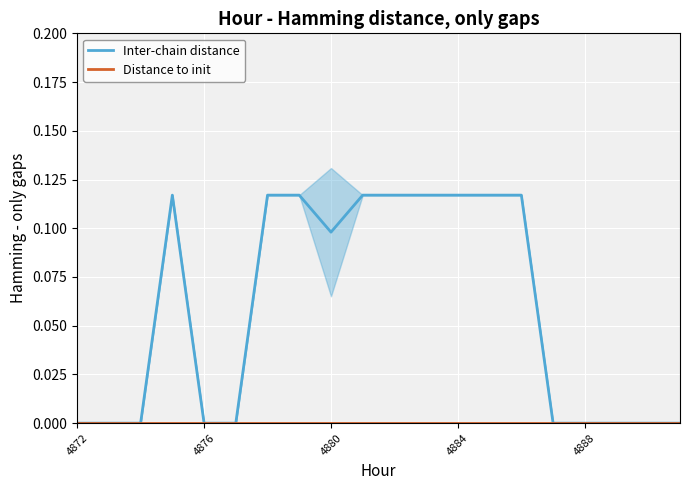

How many data points does each series have?

20